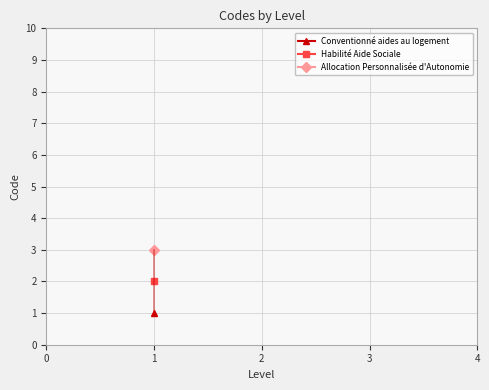

Approximately how many times larger is the value at 1 compared to 1?

2.0